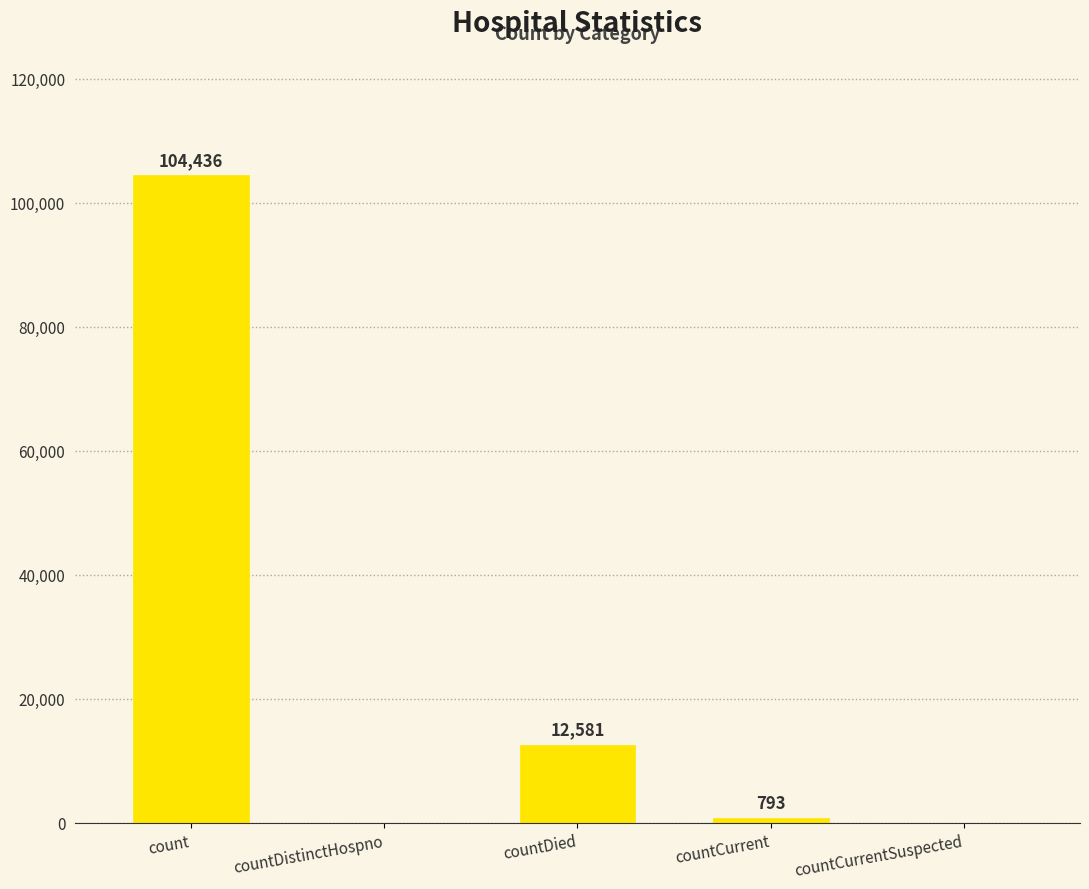

The chart shows a value of 0 at countCurrentSuspected. True or false?

True